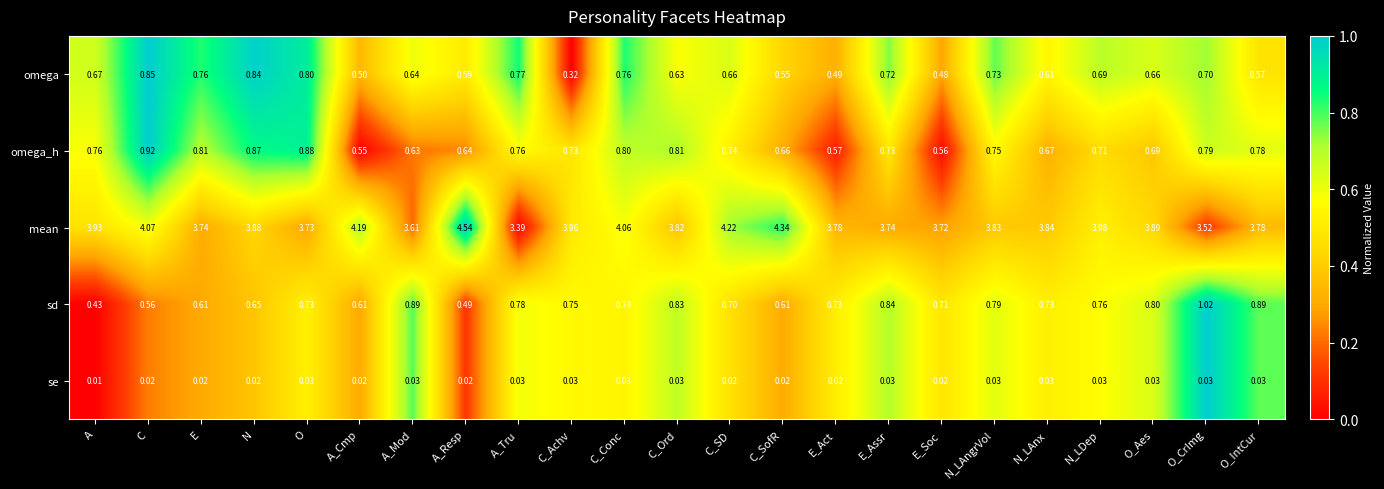

Where is omega_h nearest to the value 0?

A_Cmp